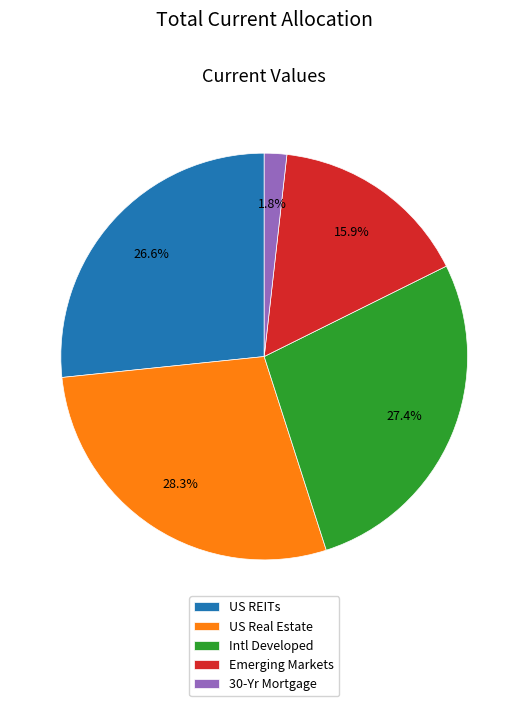

Which category has the biggest portion of the pie?

US Real Estate